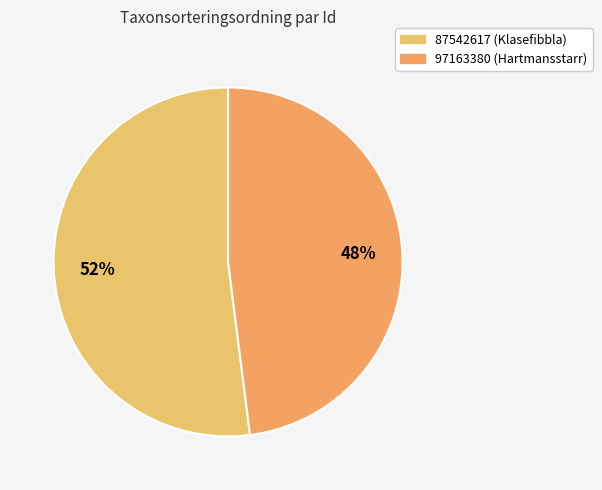

To the nearest percent, what is the difference between the 87542617 and 97163380 slice percentages?

4%